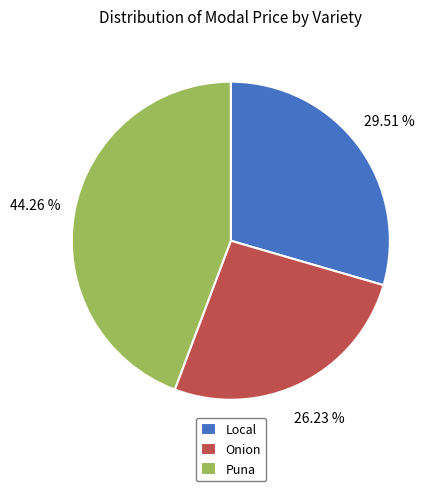

How many slices are in this pie chart?

3